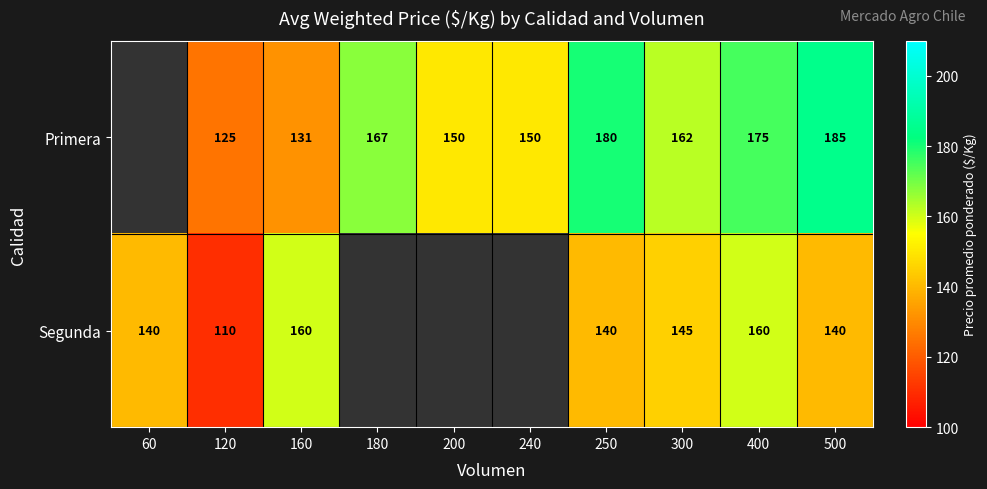

Rank the series at 160 from highest to lowest value.

Segunda, Primera